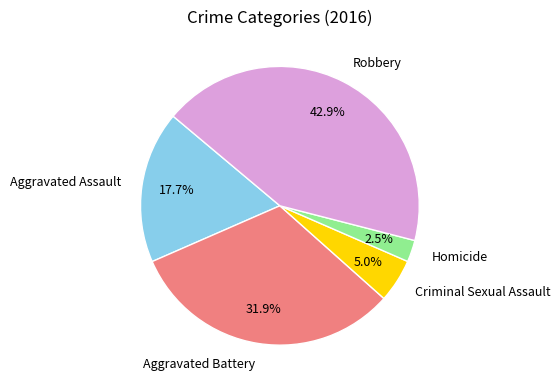

What is the largest slice in the pie chart?

Robbery